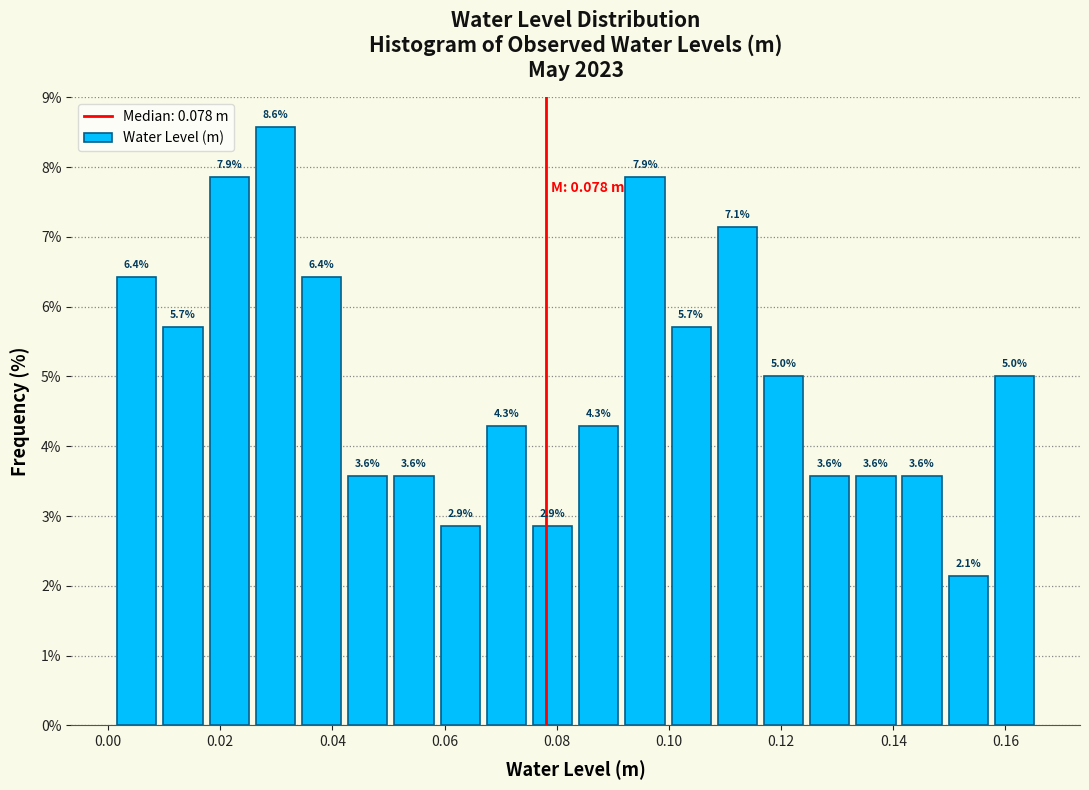

What is the height of the bar covering 0.076 to 0.084 on the x-axis? The bar edges are not printed on the chart, so give them approximately, as read against the axis.

2.9